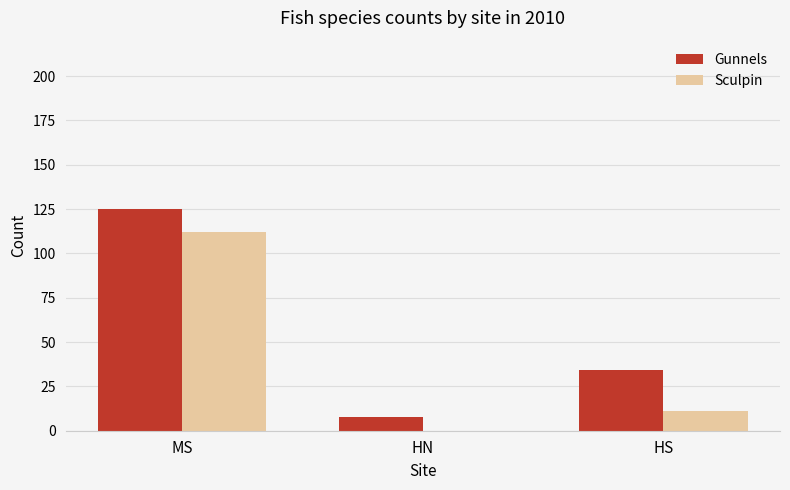

At which category is the sum across all series the highest?

MS